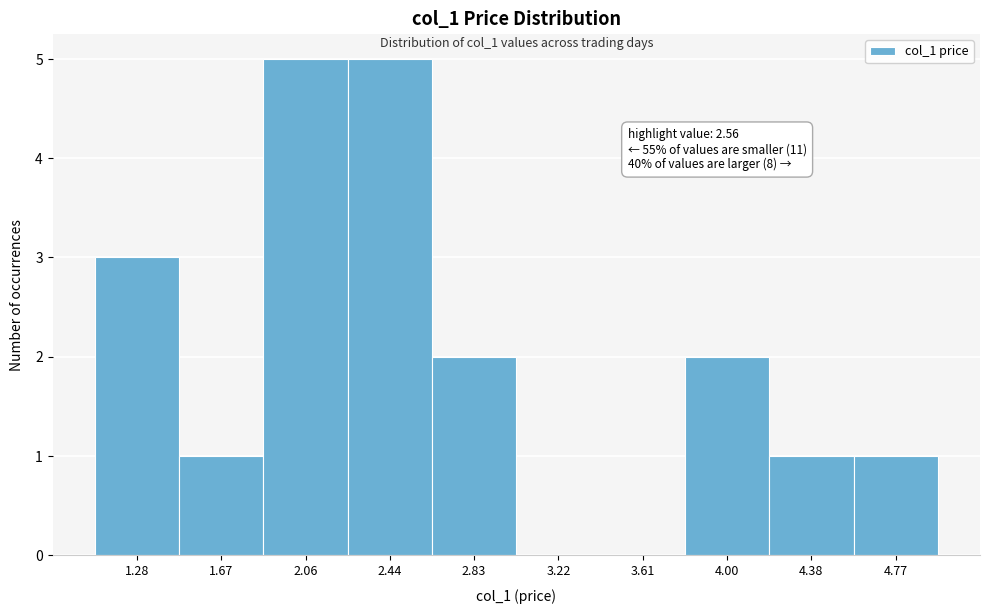

Reading right to left, transcribe all the data shown in this chart.

4.77=1	4.38=1	4.00=2	3.61=0	3.22=0	2.83=2	2.44=5	2.06=5	1.67=1	1.28=3